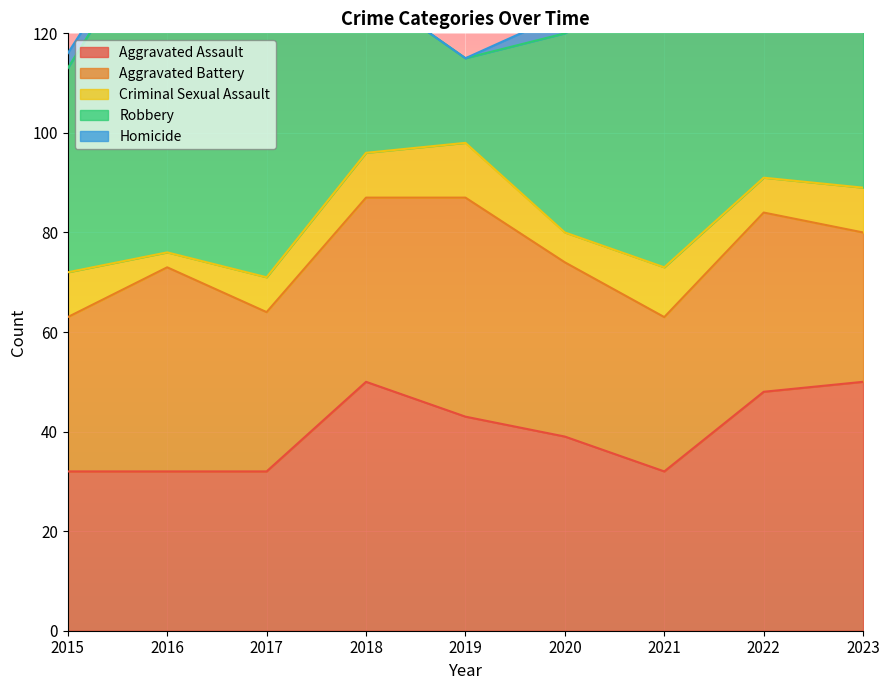

Is it true that Aggravated Battery equals 51 at 2023?

False